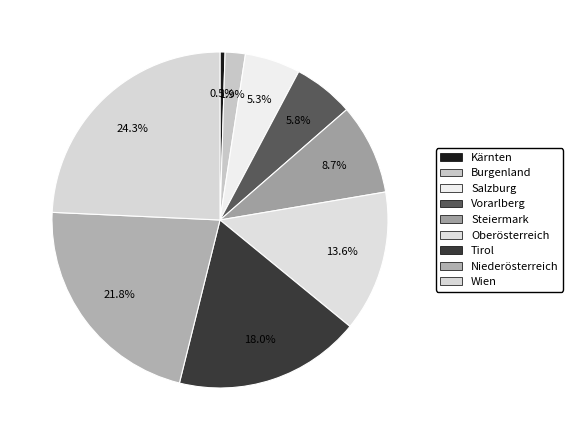

How many segments does this pie chart have?

9